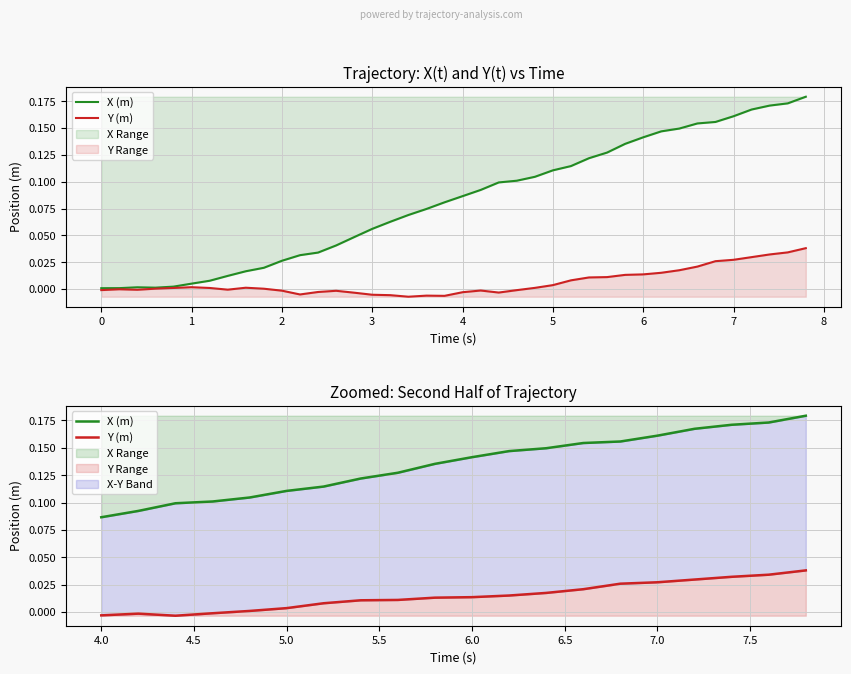

What is the difference between the maximum and minimum values in the X (m) series?

0.1